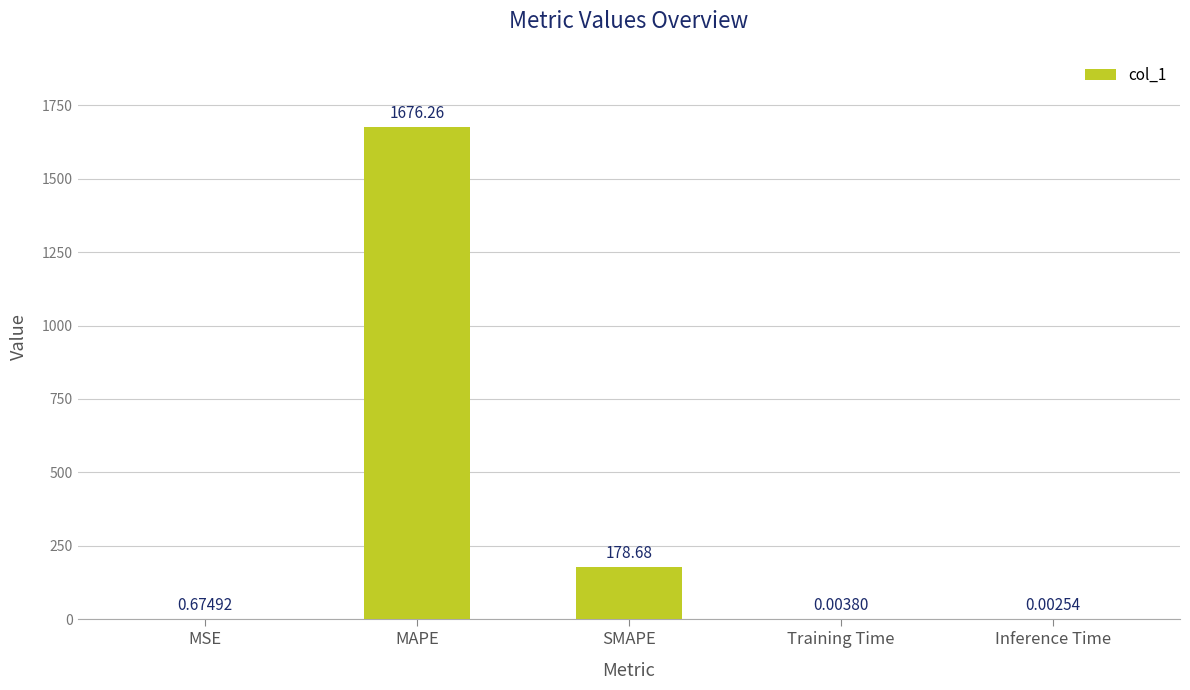

What is the sum of all values?

1855.6